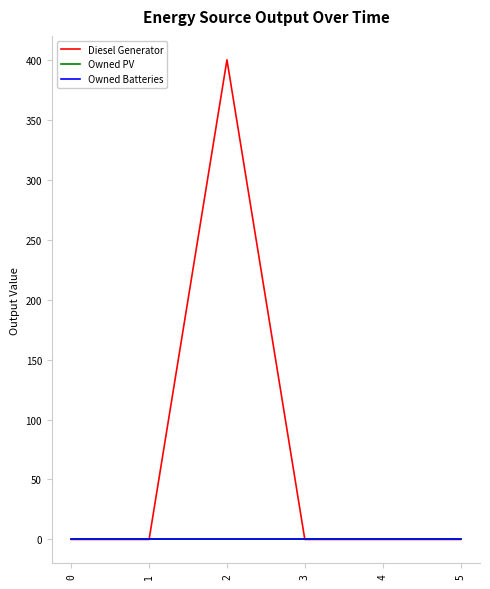

Does the chart have visible grid lines?

No